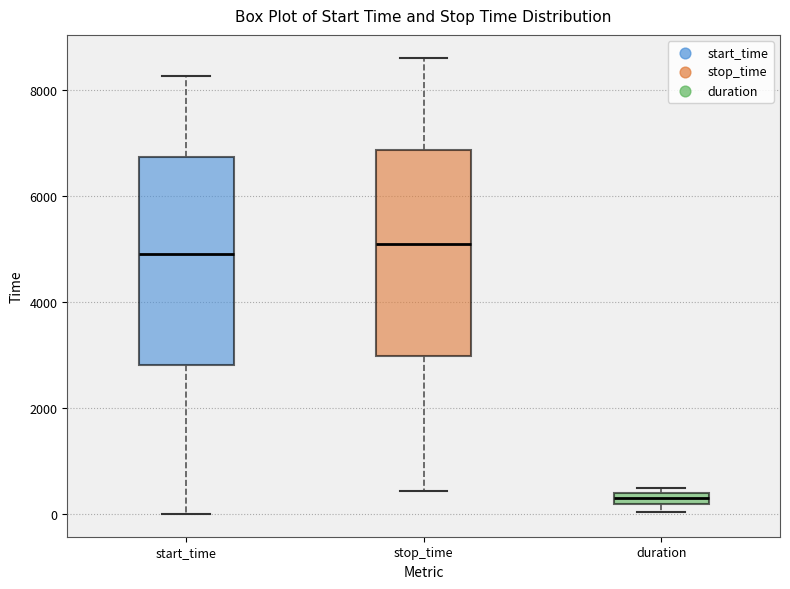

Where is the upper edge of the box for stop_time on the y-axis? The values are not printed on the chart, so give them approximately, as read against the axis.

6800